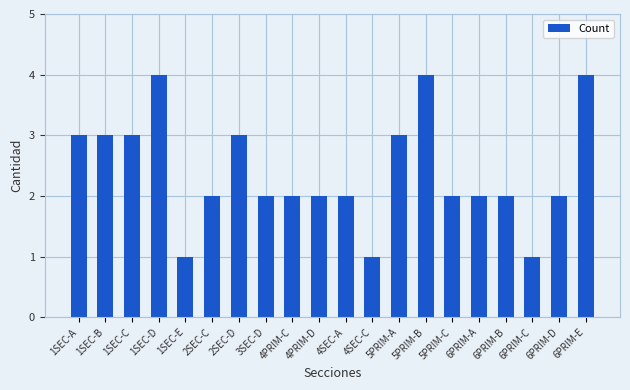

What is the label of the 11th bar from the left?

4SEC-A